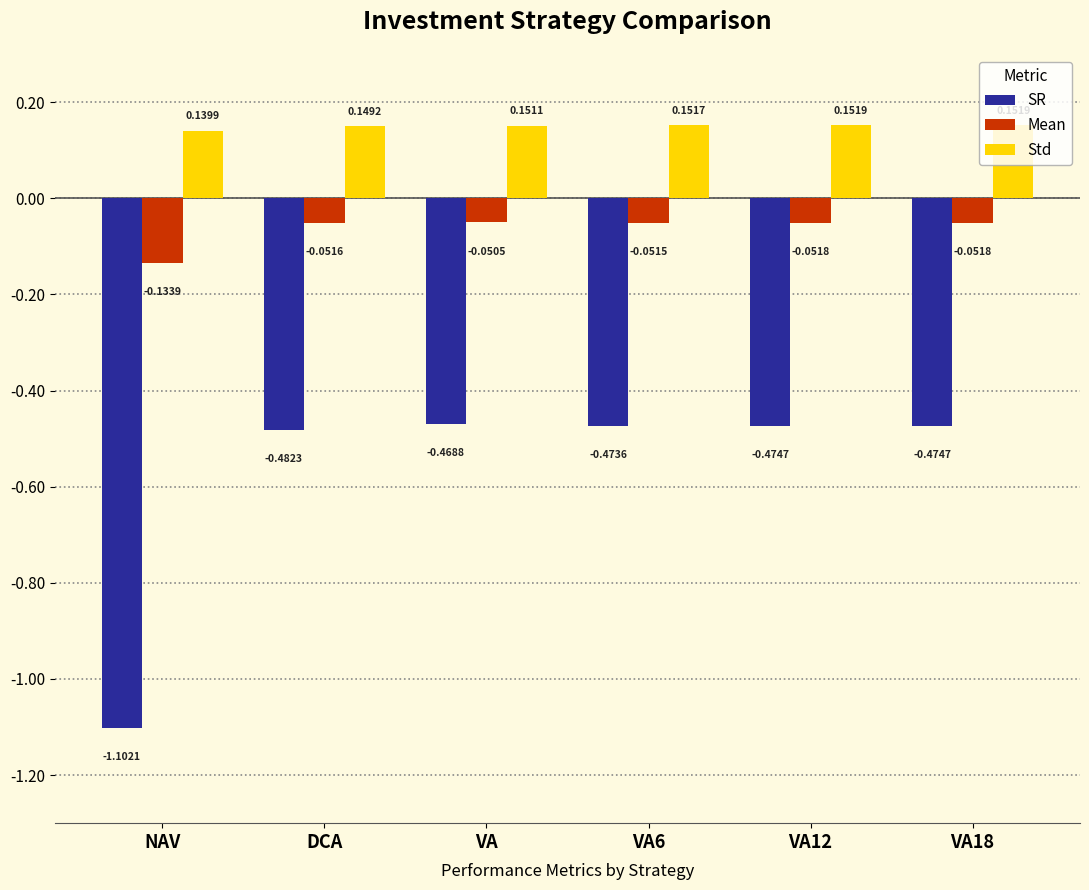

Rank the series by their maximum value, from lowest to highest.

SR, Mean, Std